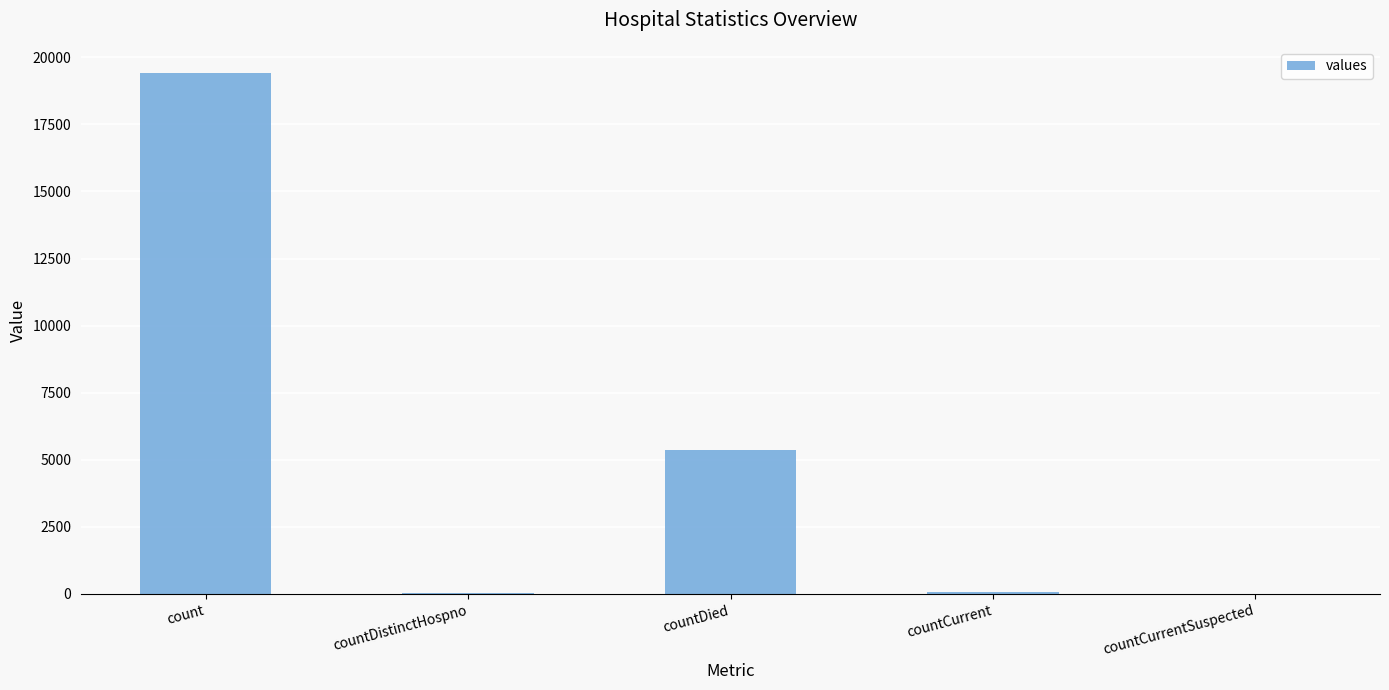

True or false: the data shows 0 at countCurrentSuspected.

True